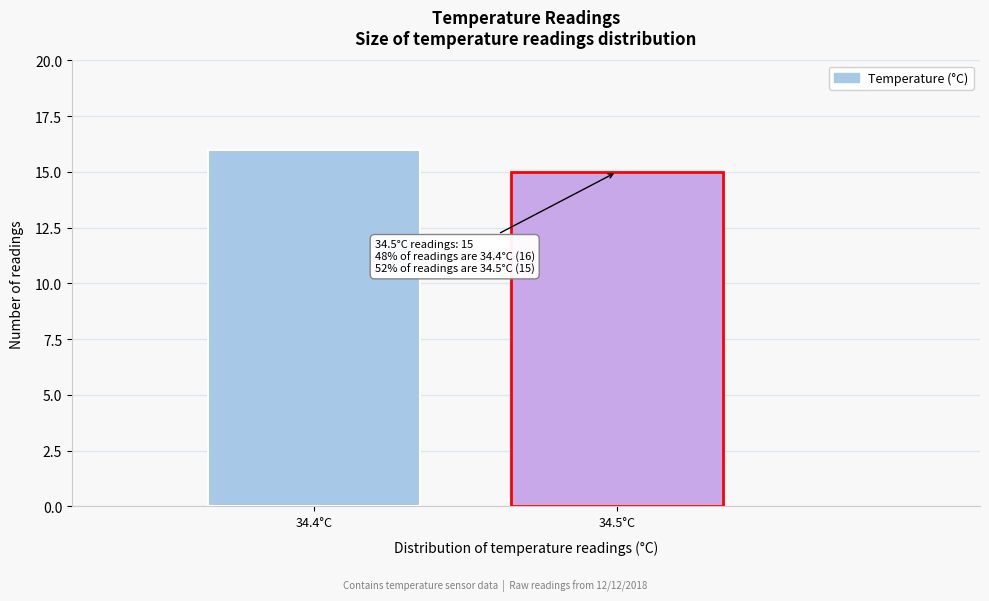

Reading left to right, what are all the values shown in this chart?

16	15